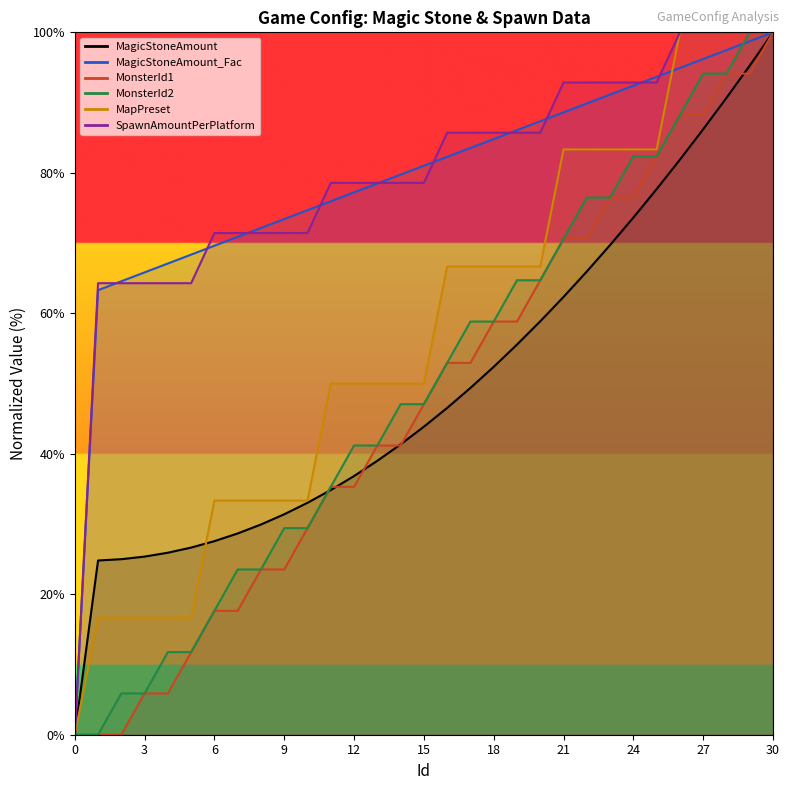

Reading left to right, transcribe all the data shown in this chart.

MagicStoneAmount_Fac: 0.0	63.3	64.6	65.8	67.1	68.4	69.6	70.9	72.2	73.4	74.7	75.9	77.2	78.5	79.7	81.0	82.3	83.5	84.8	86.1	87.3	88.6	89.9	91.1	92.4	93.7	94.9	96.2	97.5	98.7	100.0
MonsterId1: 0.0	0.0	0.0	5.9	5.9	11.8	17.6	17.6	23.5	23.5	29.4	35.3	35.3	41.2	41.2	47.1	52.9	52.9	58.8	58.8	64.7	70.6	70.6	76.5	76.5	82.4	88.2	88.2	94.1	94.1	100.0
MonsterId2: 0.0	0.0	5.9	5.9	11.8	11.8	17.6	23.5	23.5	29.4	29.4	35.3	41.2	41.2	47.1	47.1	52.9	58.8	58.8	64.7	64.7	70.6	76.5	76.5	82.4	82.4	88.2	94.1	94.1	100.0	100.0
MapPreset: 0.0	16.7	16.7	16.7	16.7	16.7	33.3	33.3	33.3	33.3	33.3	50.0	50.0	50.0	50.0	50.0	66.7	66.7	66.7	66.7	66.7	83.3	83.3	83.3	83.3	83.3	100.0	100.0	100.0	100.0	100.0
SpawnAmountPerPlatform: 0.0	64.3	64.3	64.3	64.3	64.3	71.4	71.4	71.4	71.4	71.4	78.6	78.6	78.6	78.6	78.6	85.7	85.7	85.7	85.7	85.7	92.9	92.9	92.9	92.9	92.9	100.0	100.0	100.0	100.0	100.0